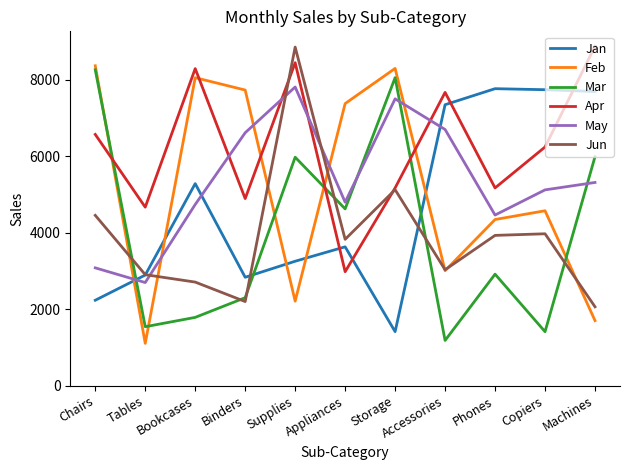

Count the number of data series in this chart.

6